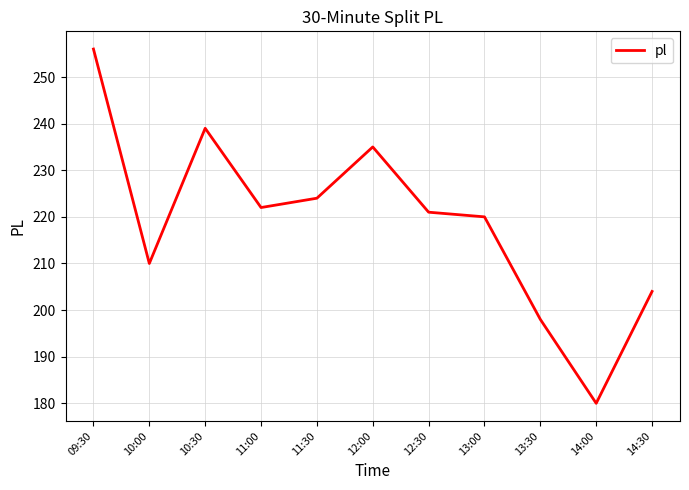

What is the ratio of the value at 14:00 to the value at 14:30?

0.9